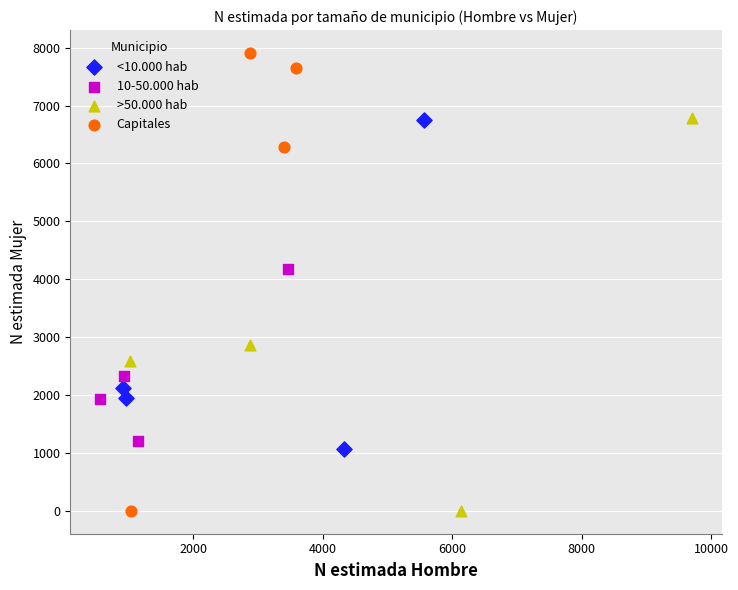

Which series contains the highest Y value?

Capitales